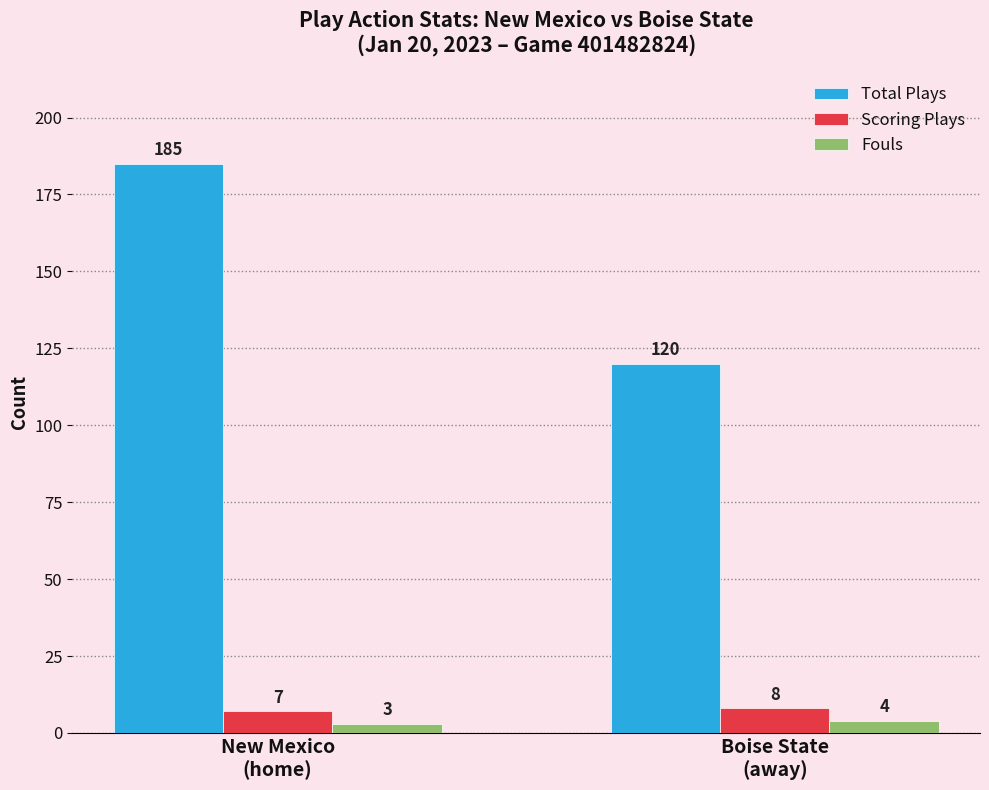

How many Fouls values are between 3 and 4?

2